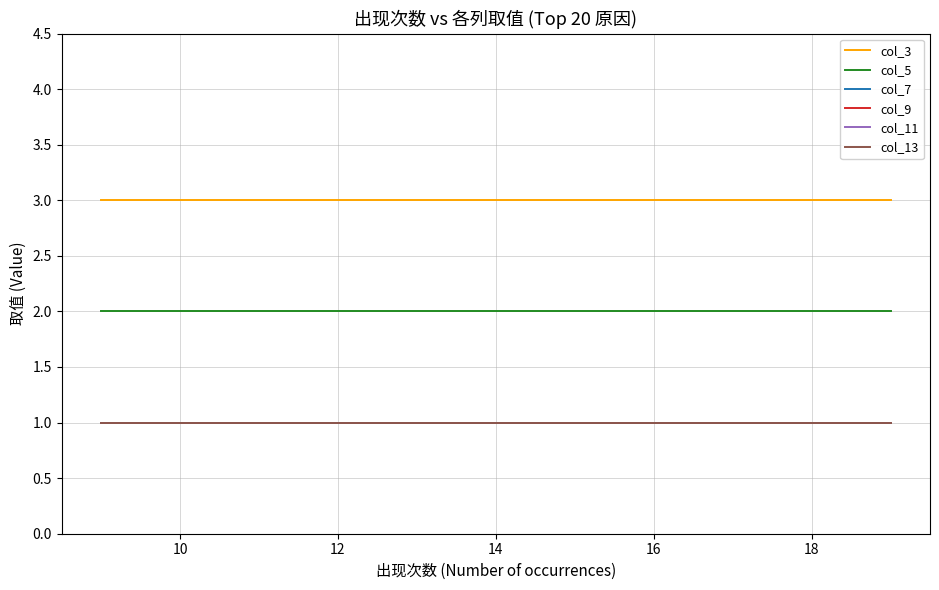

True or false: col_7 has more than 2 points higher than both neighbors.

False